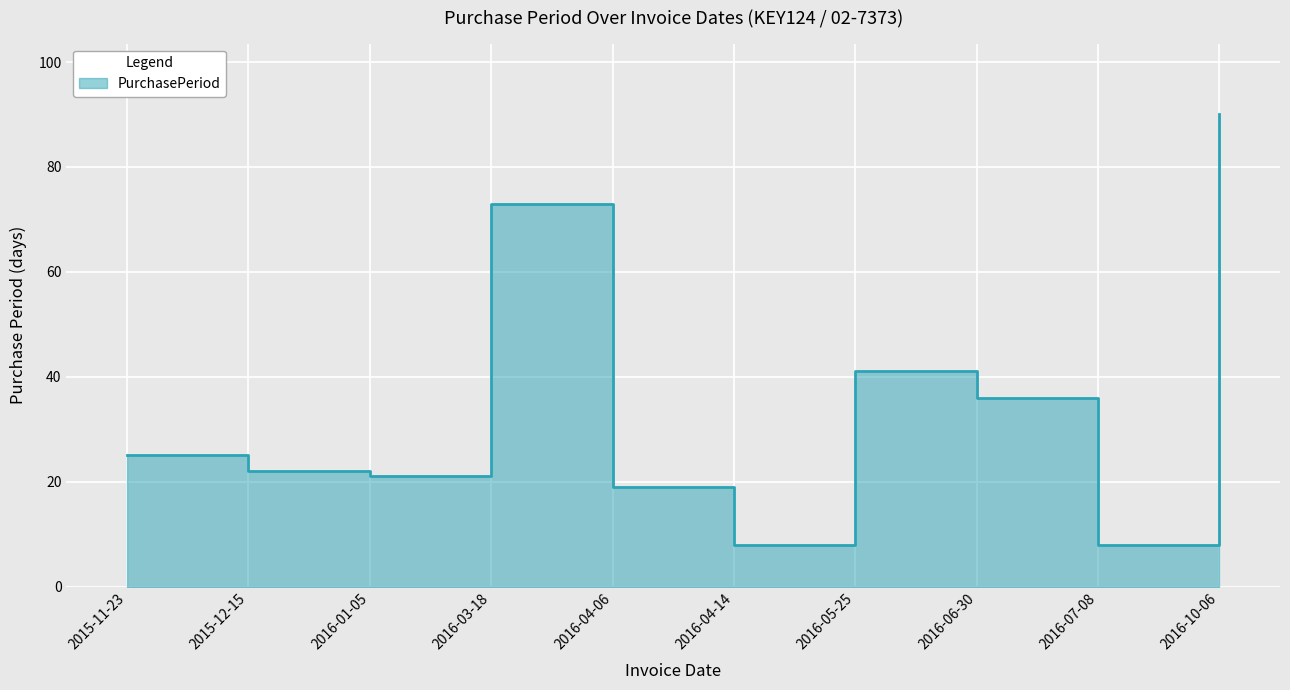

At which category does the data reach its first local valley?

2016-01-05